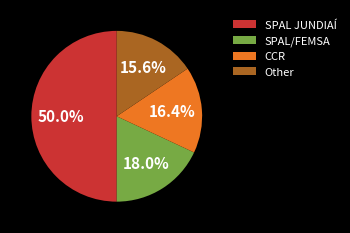

Which category has the biggest portion of the pie?

SPAL JUNDIAÍ